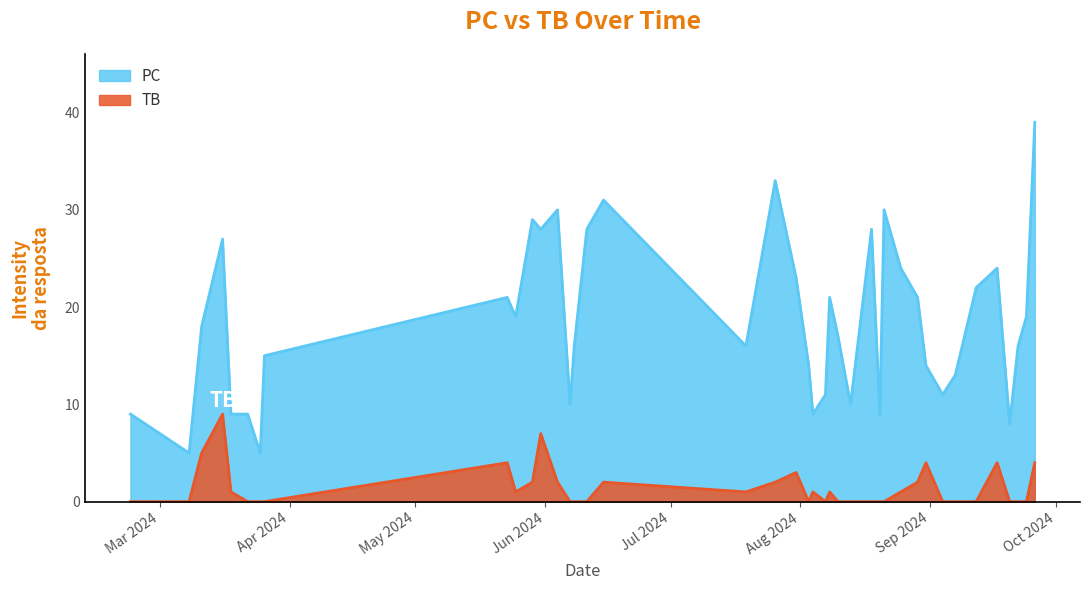

The value of TB at 2024-09-17 is 2. True or false?

False